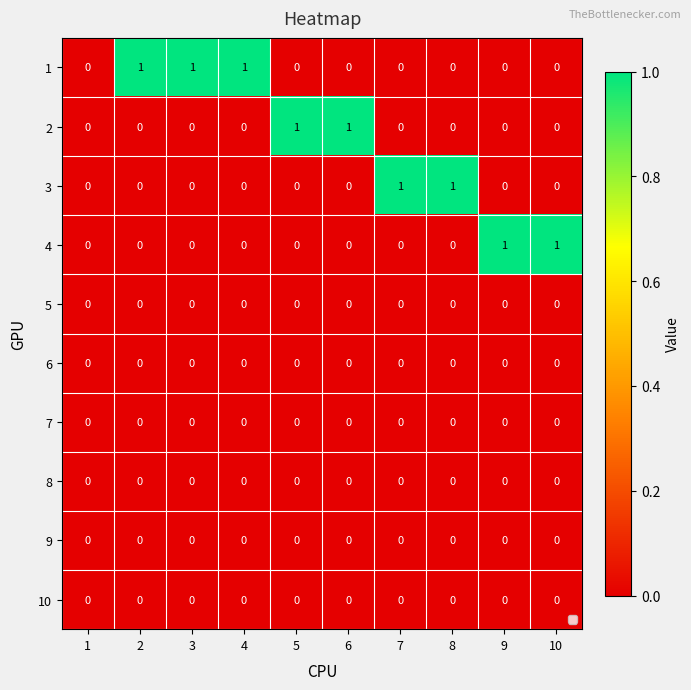

Count the 1 values in the range 0 to 1.

10